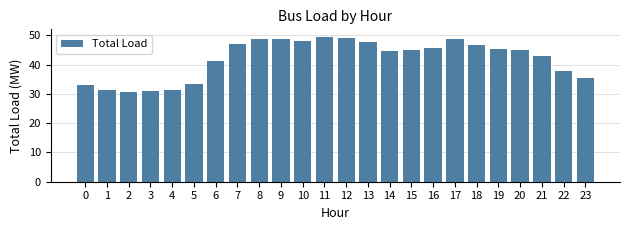

Does the chart contain stacked bars?

No